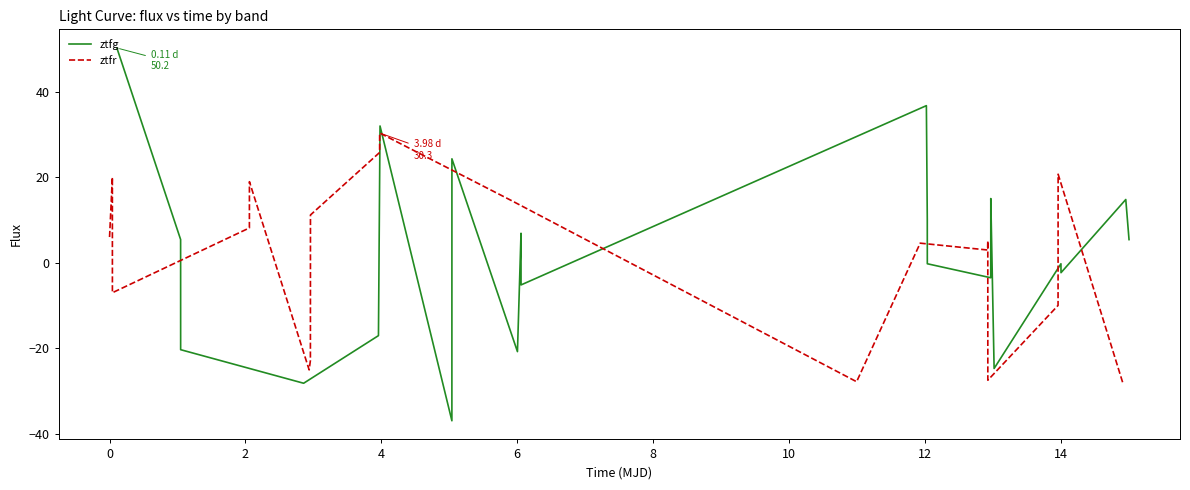

Does the chart have visible grid lines?

No